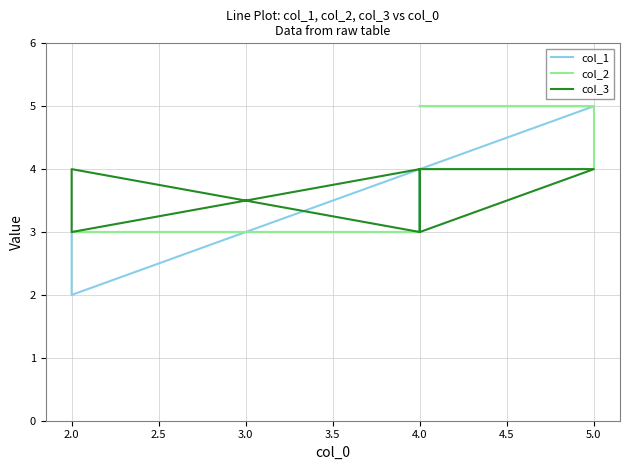

What is the value of the col_2 point at the 7th from the left?

4